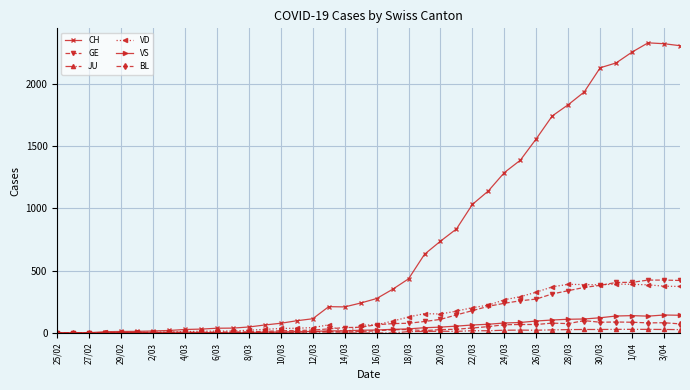

What is the value of the JU point at the 25th from the left?

14